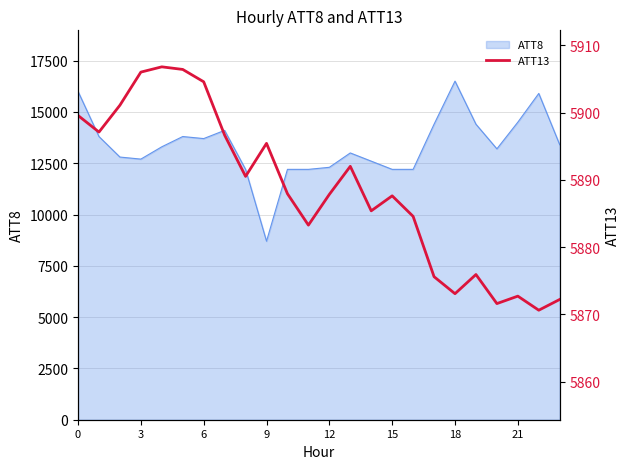

Is it true that the value at 0 is 5899.6?

True